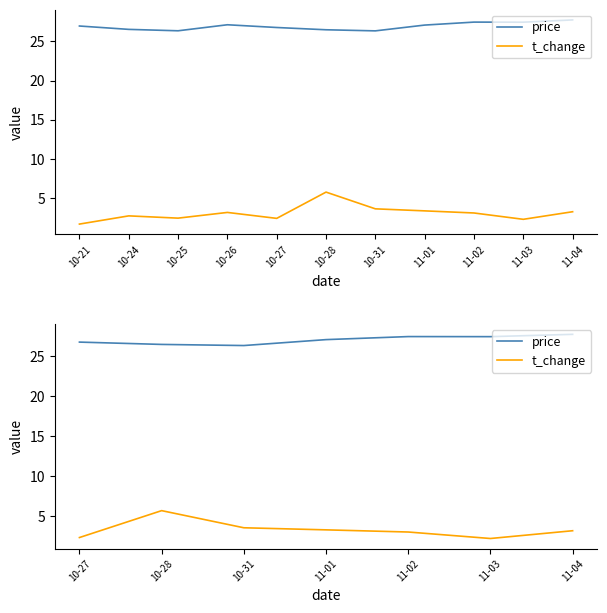

True or false: t_change and price intersect in this chart.

False